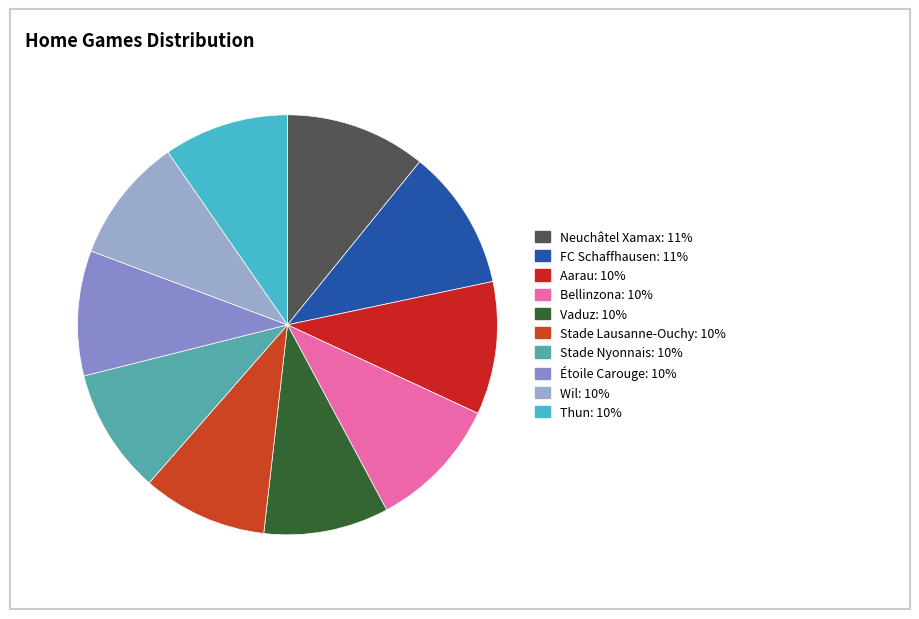

True or false: Aarau accounts for 10% of the total.

True